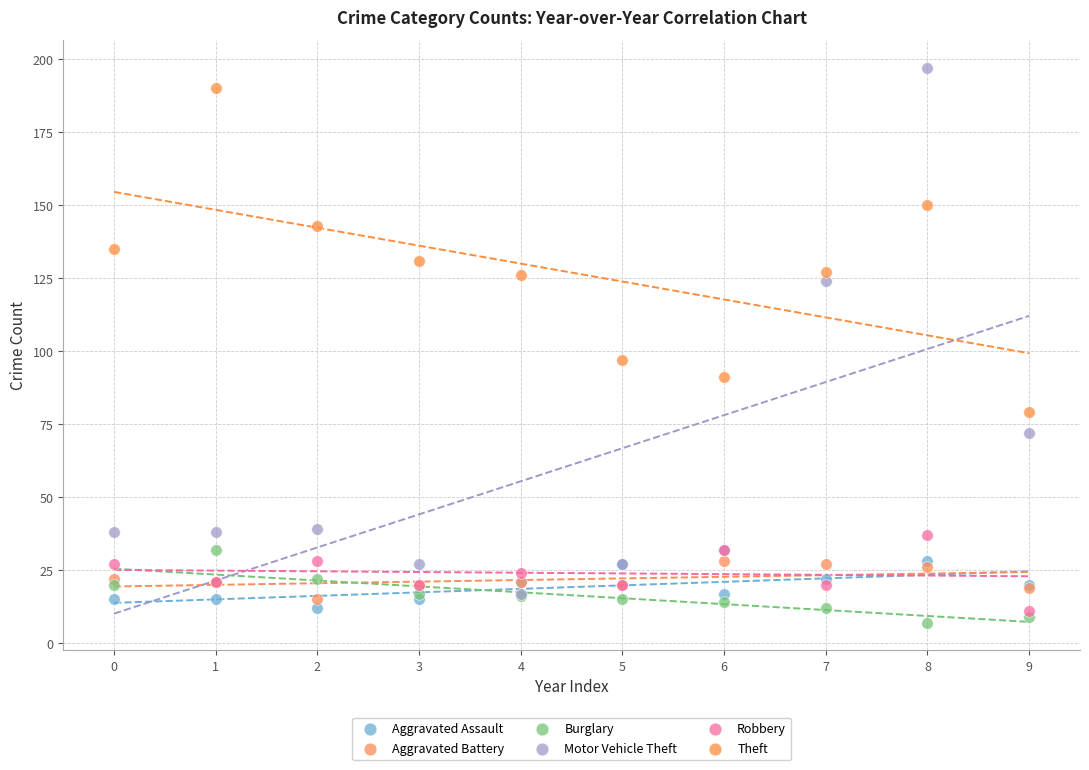

Across all series, what Y value is closest to 102?

97